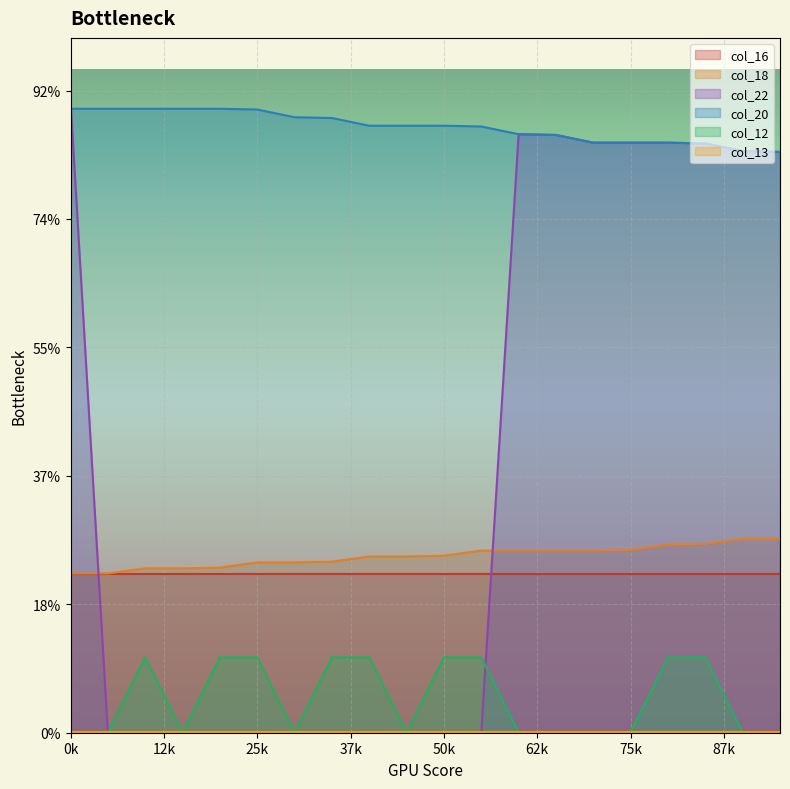

How many positive values does the col_12 series have?

9